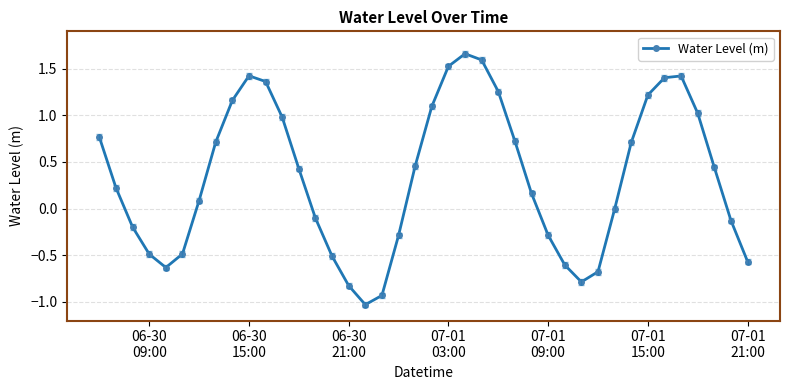

What is the difference between the second highest and second lowest values?

2.5